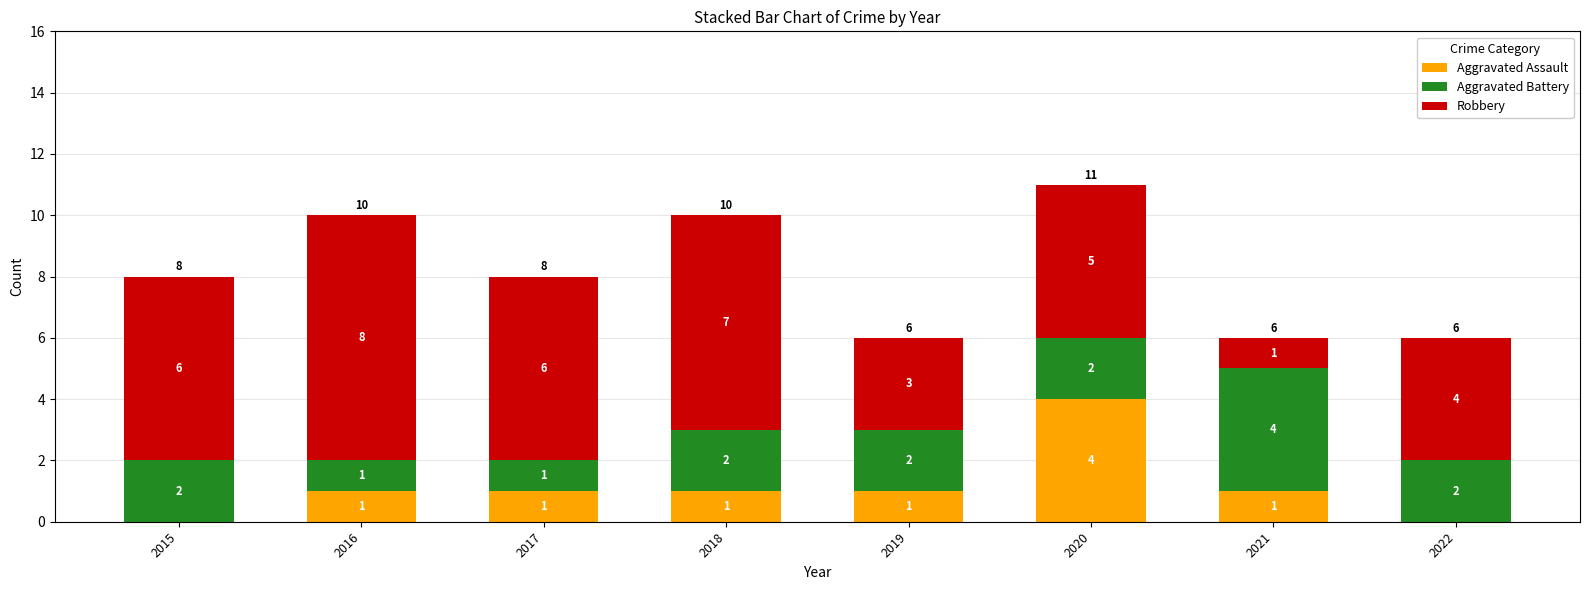

True or false: Aggravated Assault has a value of 4 at 2020.

True